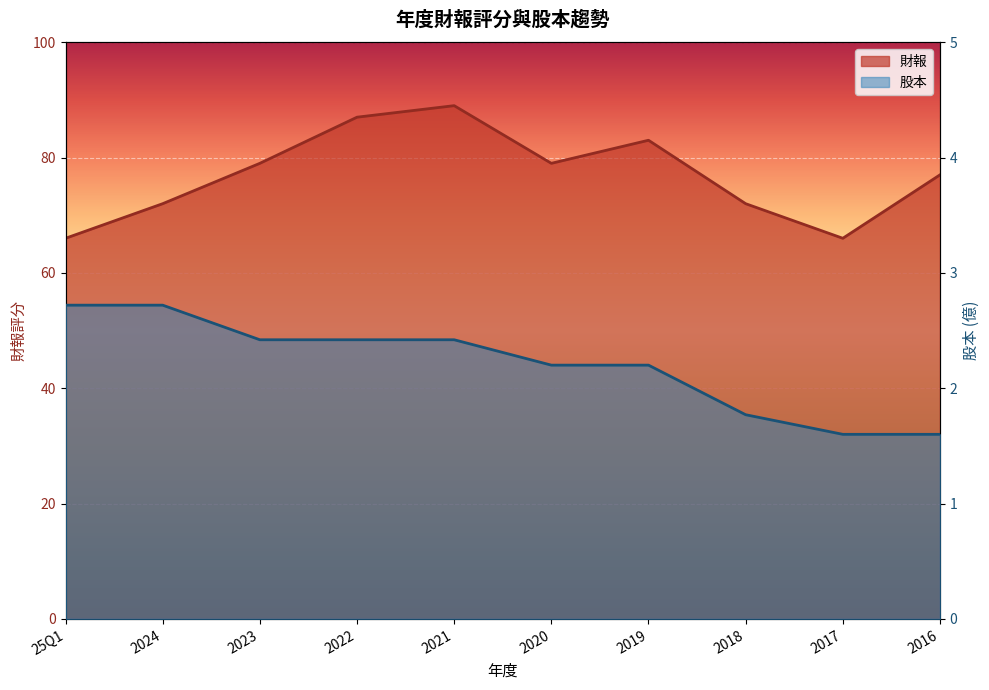

Which category has the highest value in the 股本 series?

25Q1